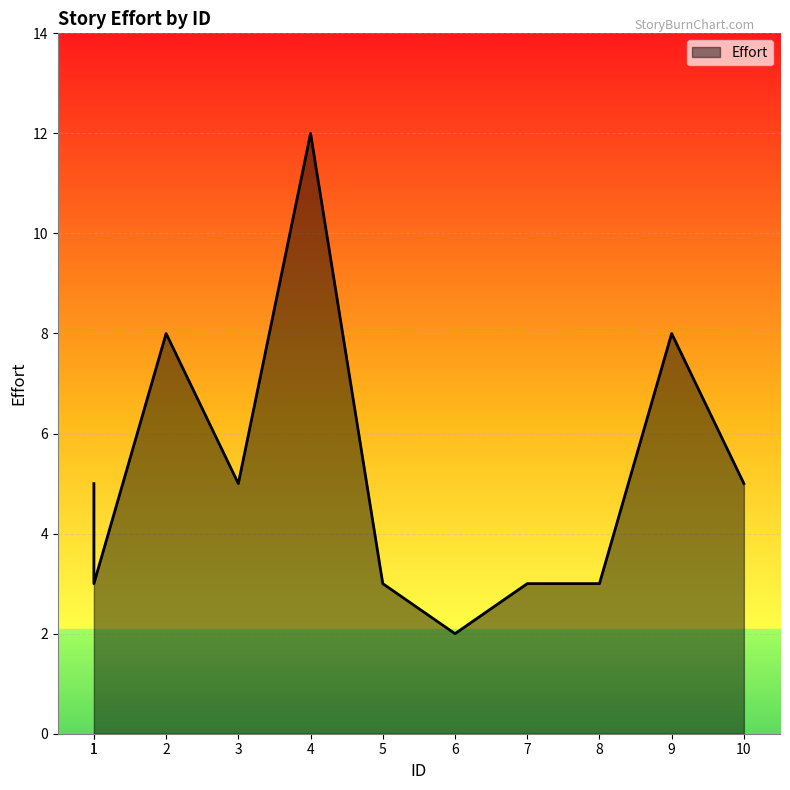

List the labels in order of value, largest first.

4, 2, 9, 1, 3, 10, 1, 5, 7, 8, 6